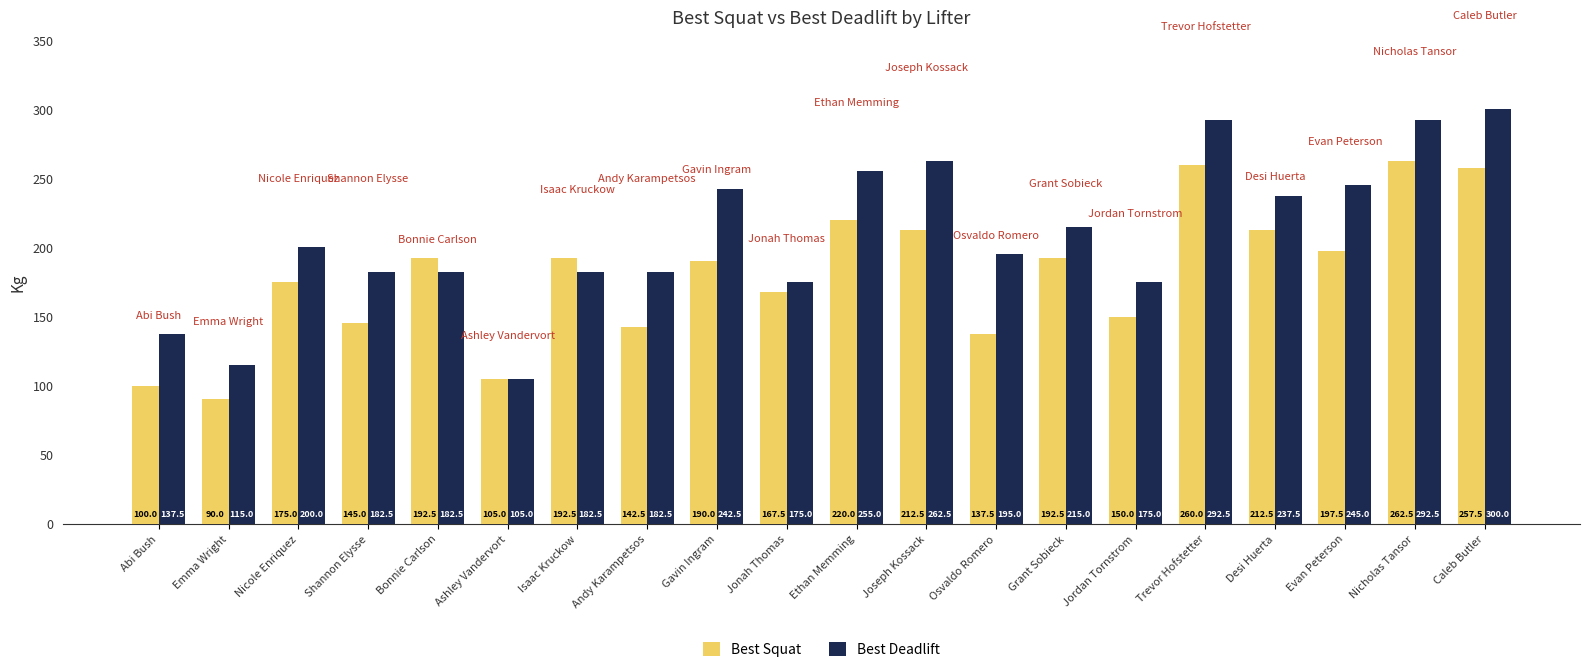

What position from the right is Trevor Hofstetter?

5